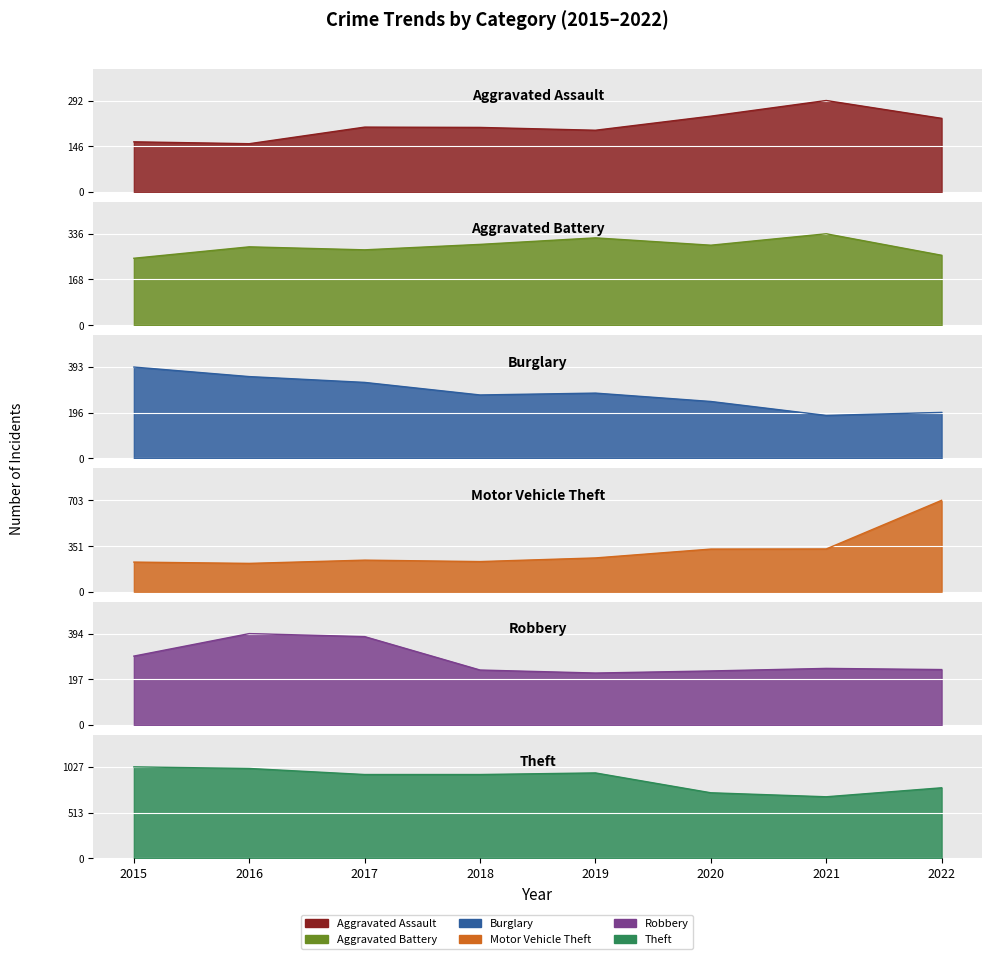

Which has a higher value, 2015 or 2018?

2018